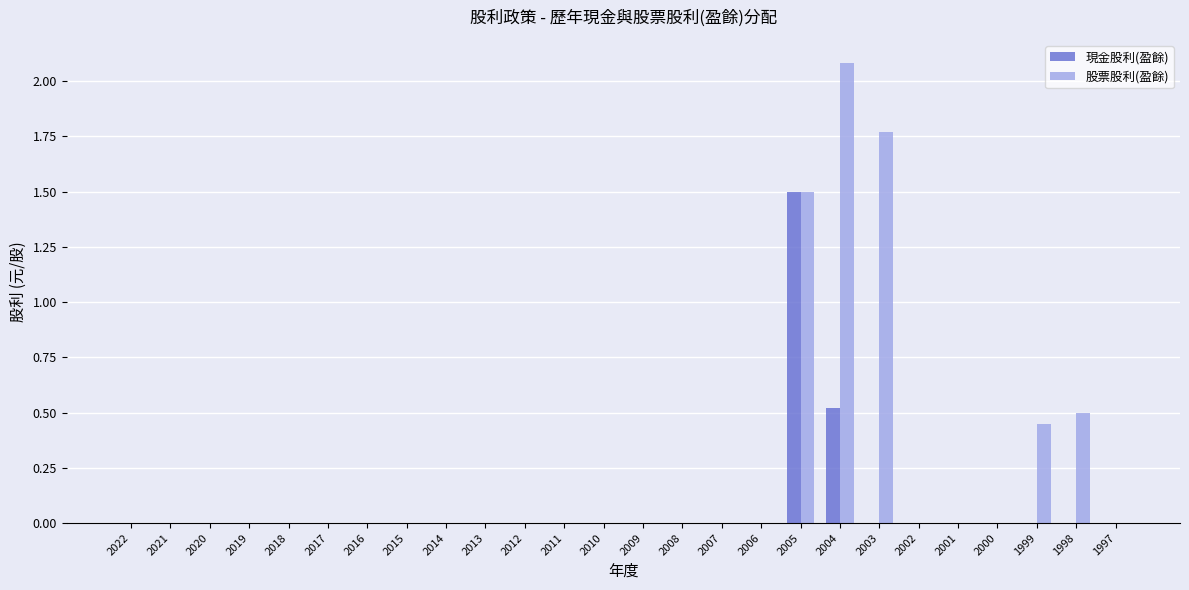

At which category is the sum across all series the highest?

2005